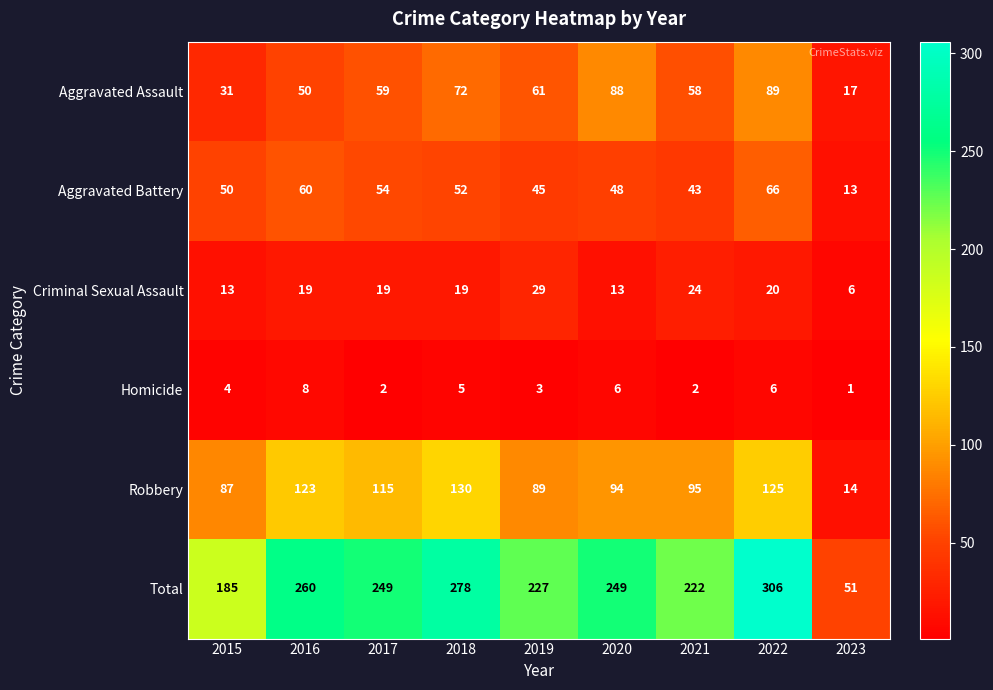

Where does the Robbery series first go above 95?

2016